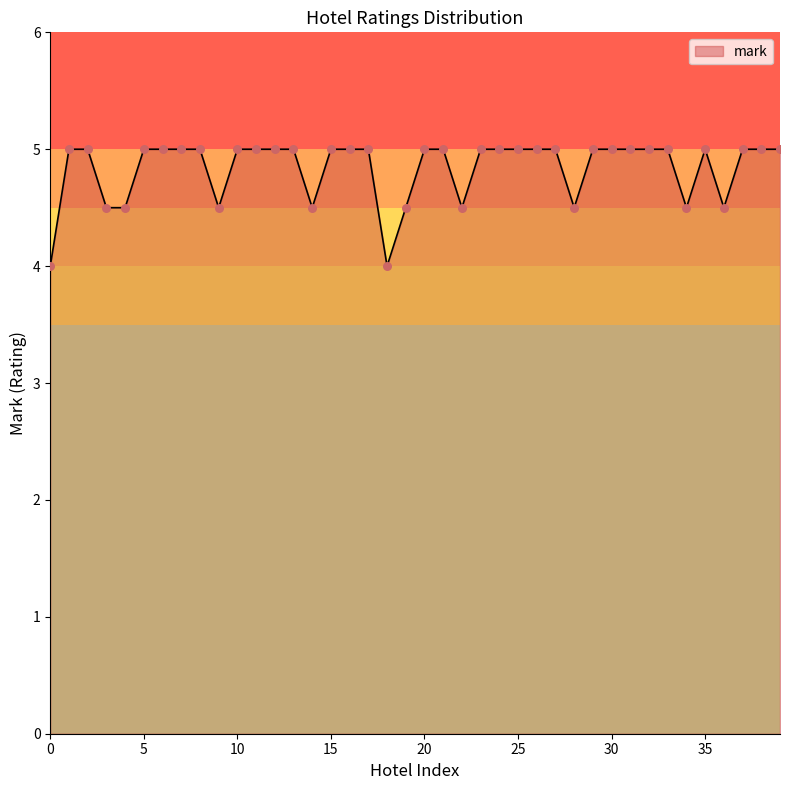

What is the difference between the maximum and minimum values?

1.0